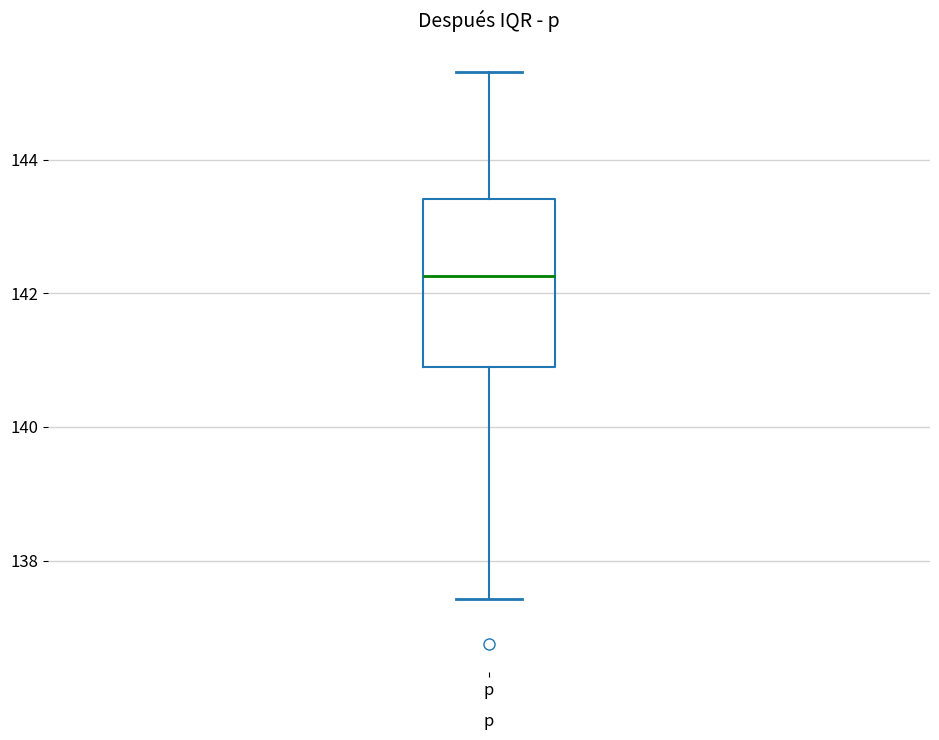

Where does the upper whisker of the box for p end on the y-axis? The values are not printed on the chart, so give them approximately, as read against the axis.

145.4